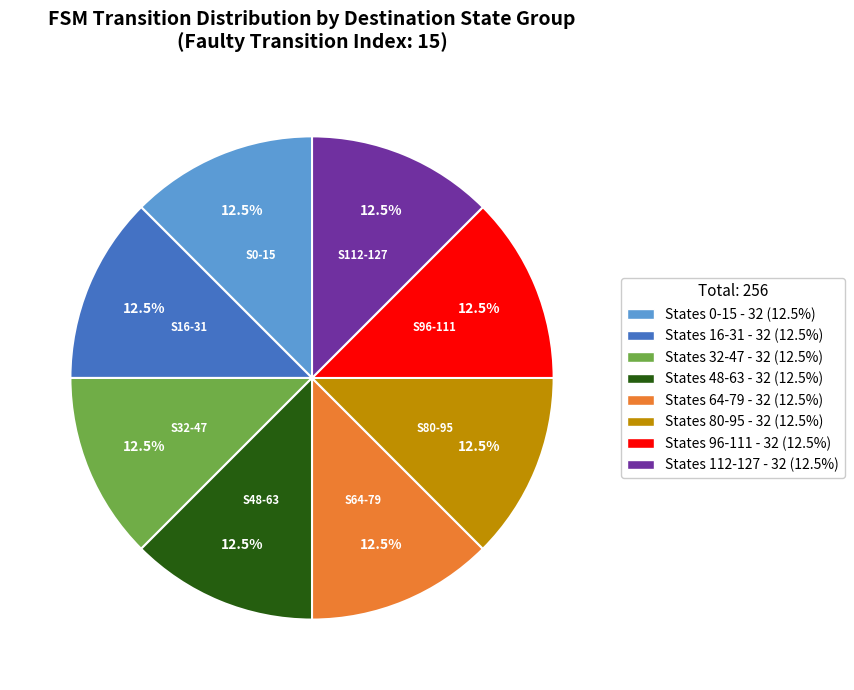

Is there a majority slice in this chart?

No